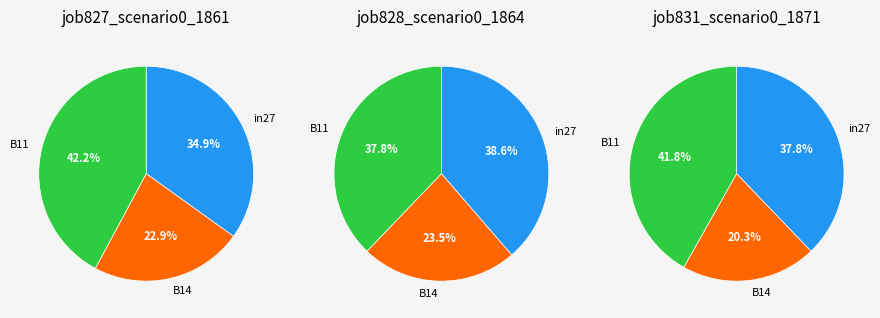

To the nearest percent, what portion does job827_scenario0_1861 represent?

37%